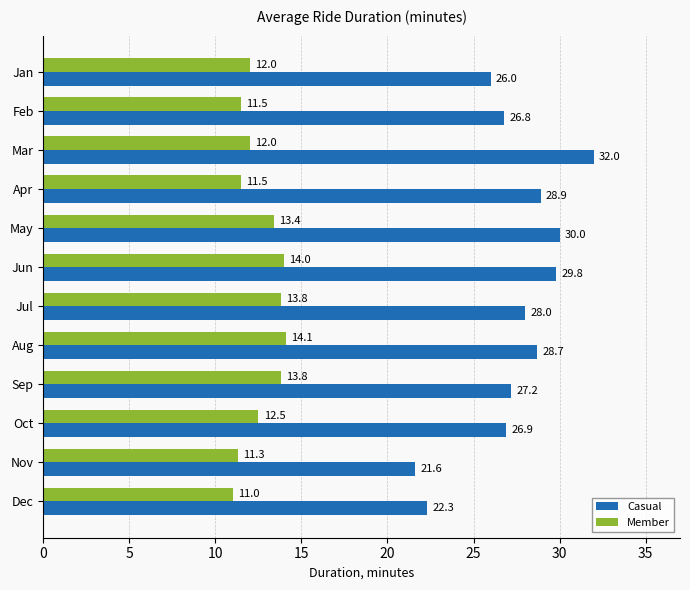

What value does the Member series have at Mar?

12.0